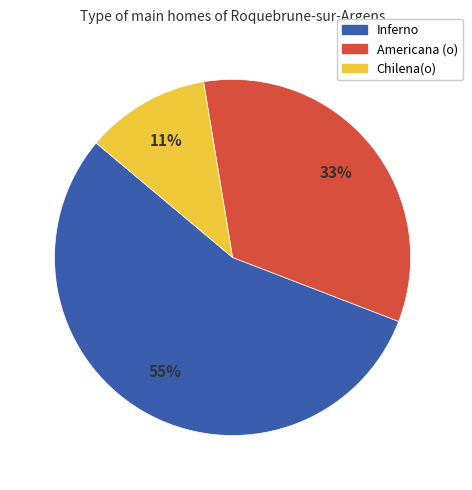

How many slices are in this pie chart?

3